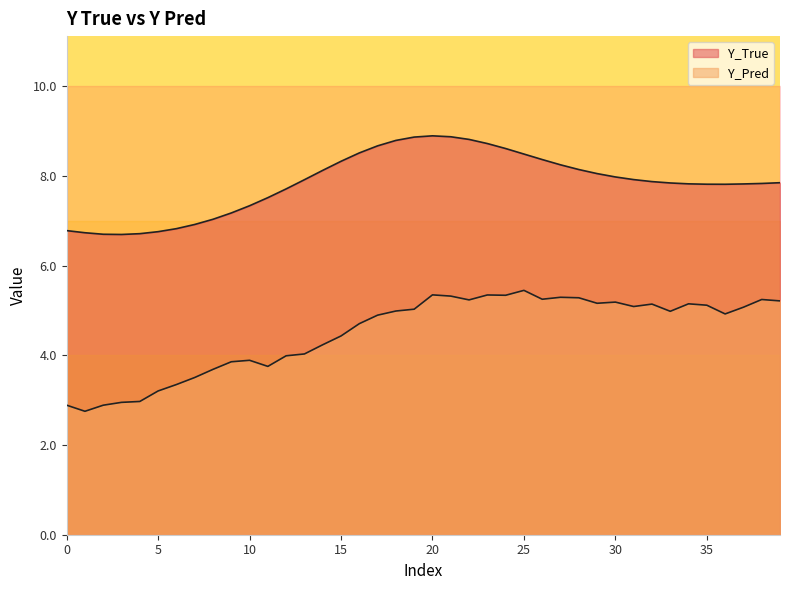

What is the sum of all Y_True values?

314.0